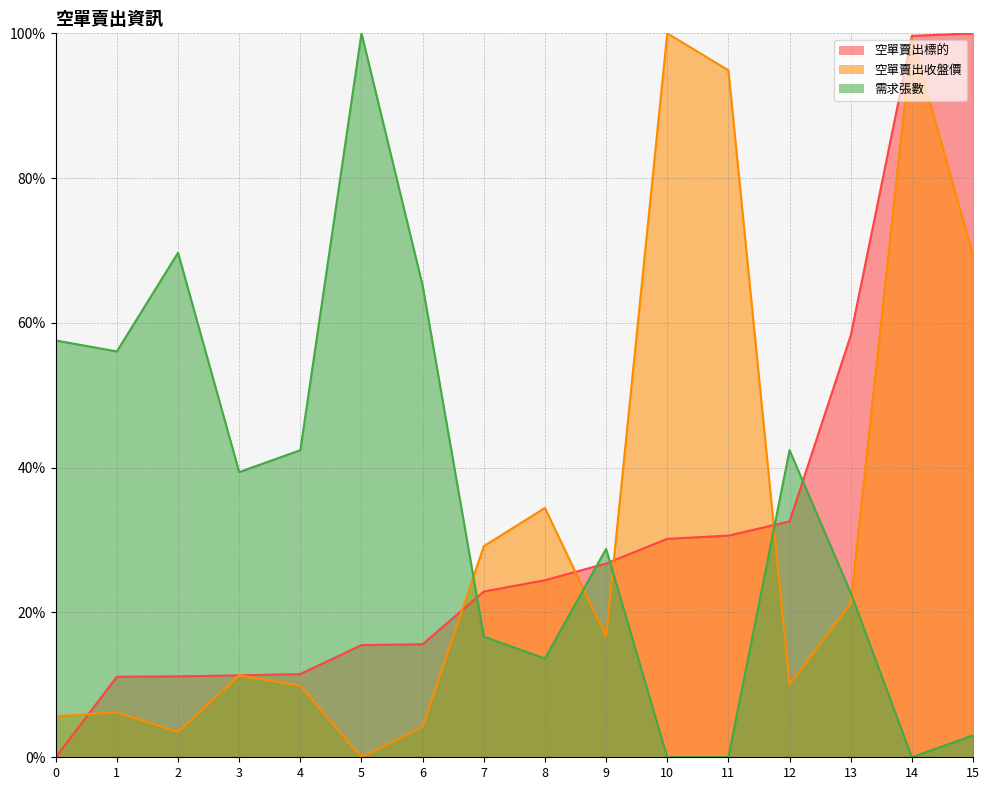

At which category does 空單賣出收盤價 reach its first local peak?

1